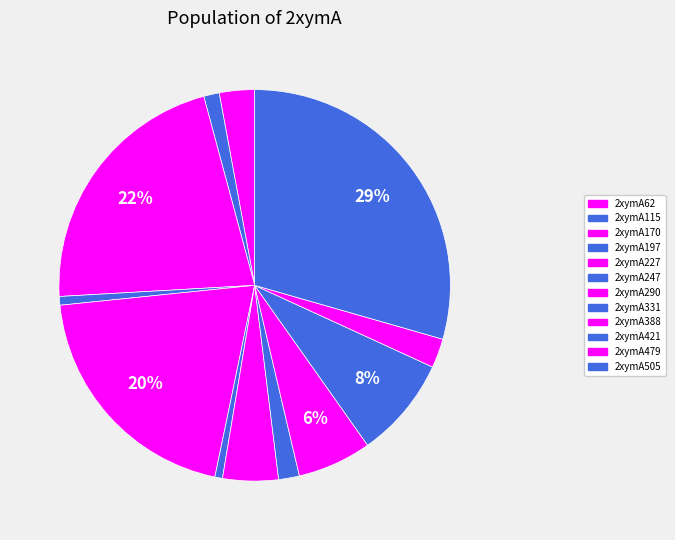

To the nearest percent, what percentage of the pie is 2xymA115?

1%